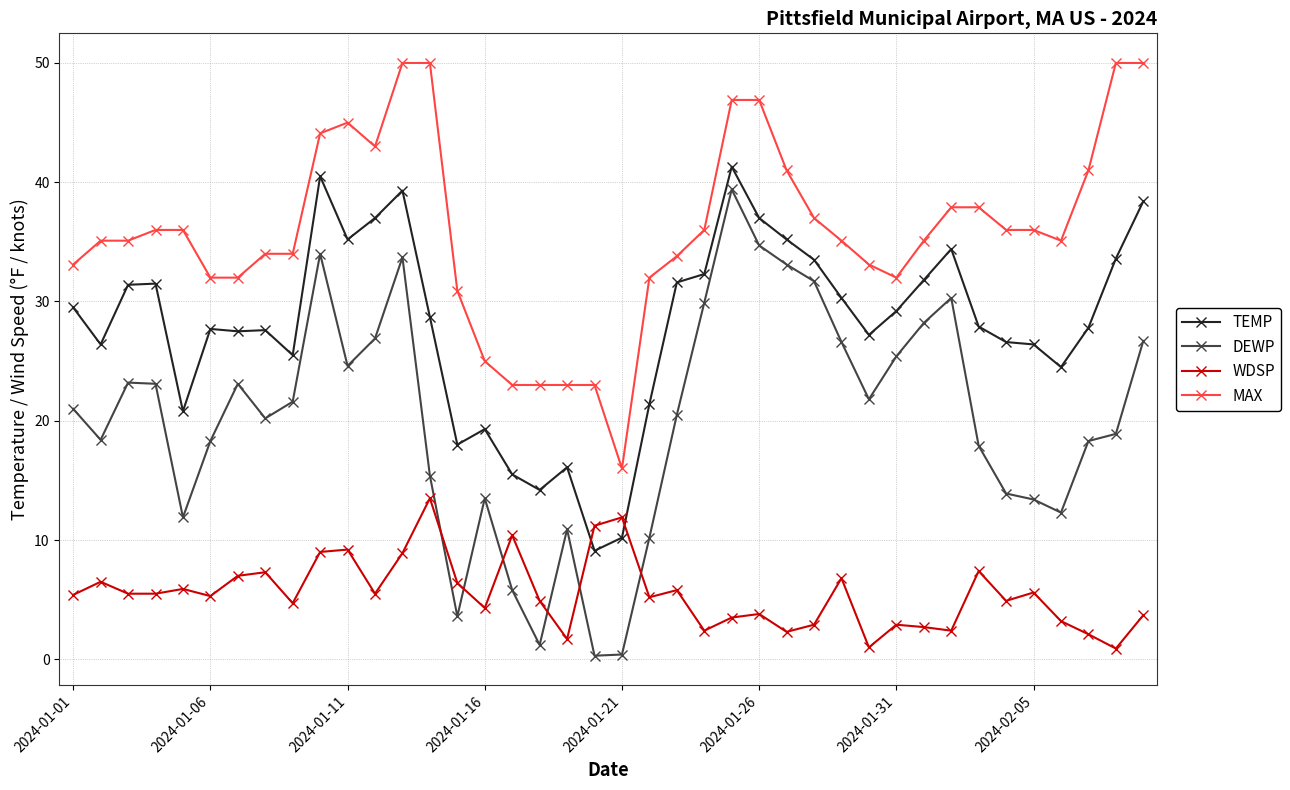

Rank the series by their average value, from lowest to highest.

WDSP, DEWP, TEMP, MAX